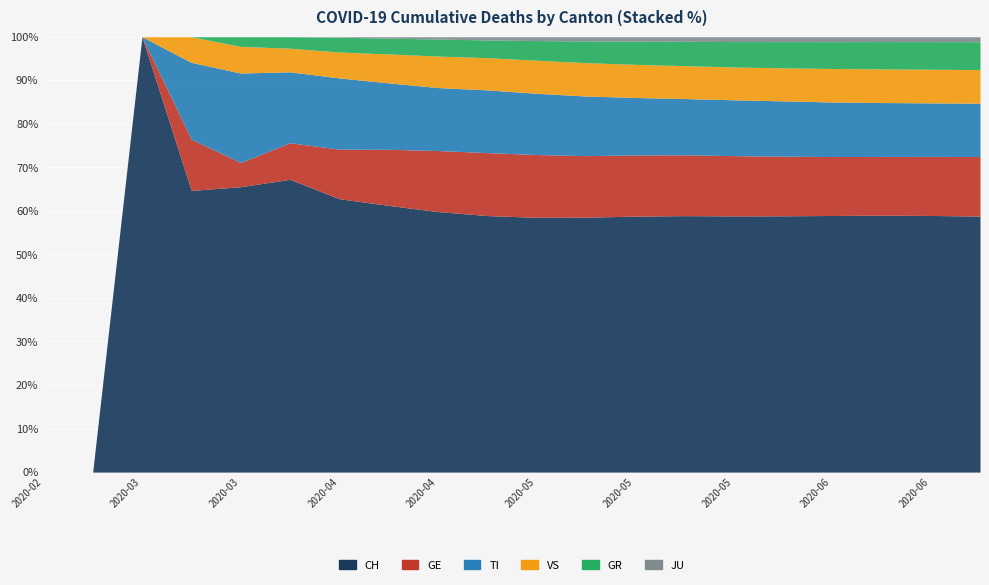

Is it true that JU equals 16 at 2020-06-14?

False